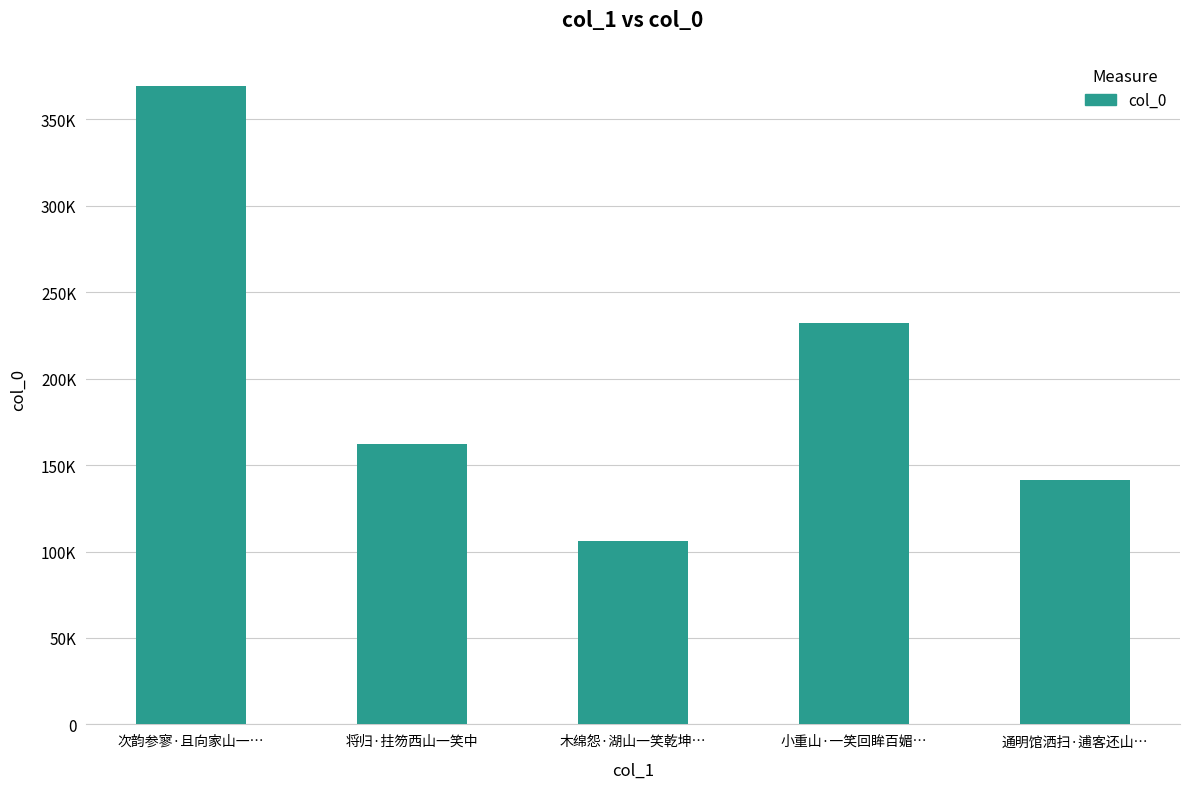

List the labels in order of value, largest first.

次韵参寥·且向家山一…, 小重山·一笑回眸百媚…, 将归·拄笏西山一笑中, 通明馆洒扫·逋客还山…, 木绵怨·湖山一笑乾坤…